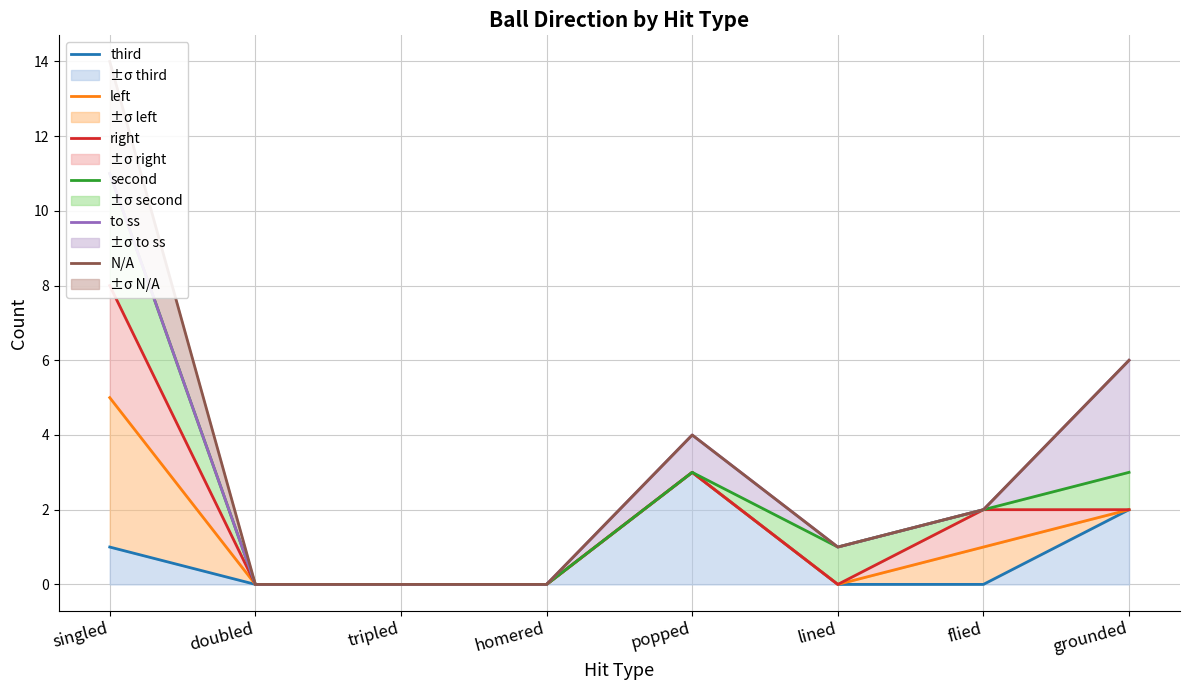

Which series has the largest range (max minus min)?

N/A